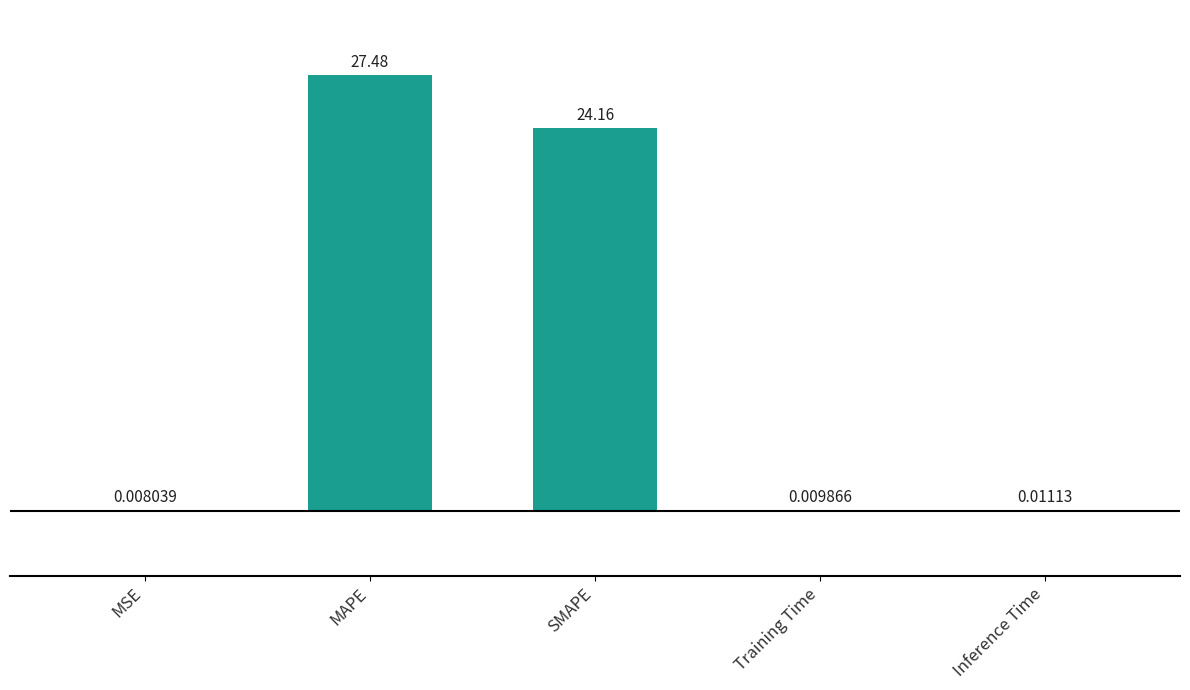

How many data points does each series have?

5